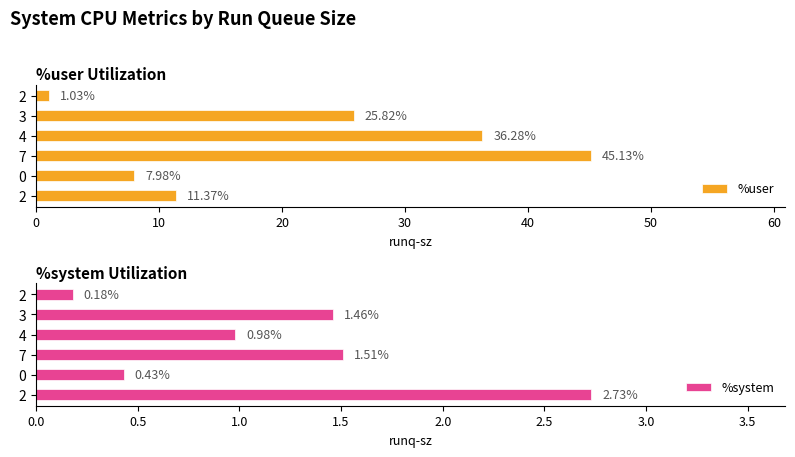

True or false: %user has a value of 17.4 at 4.

False